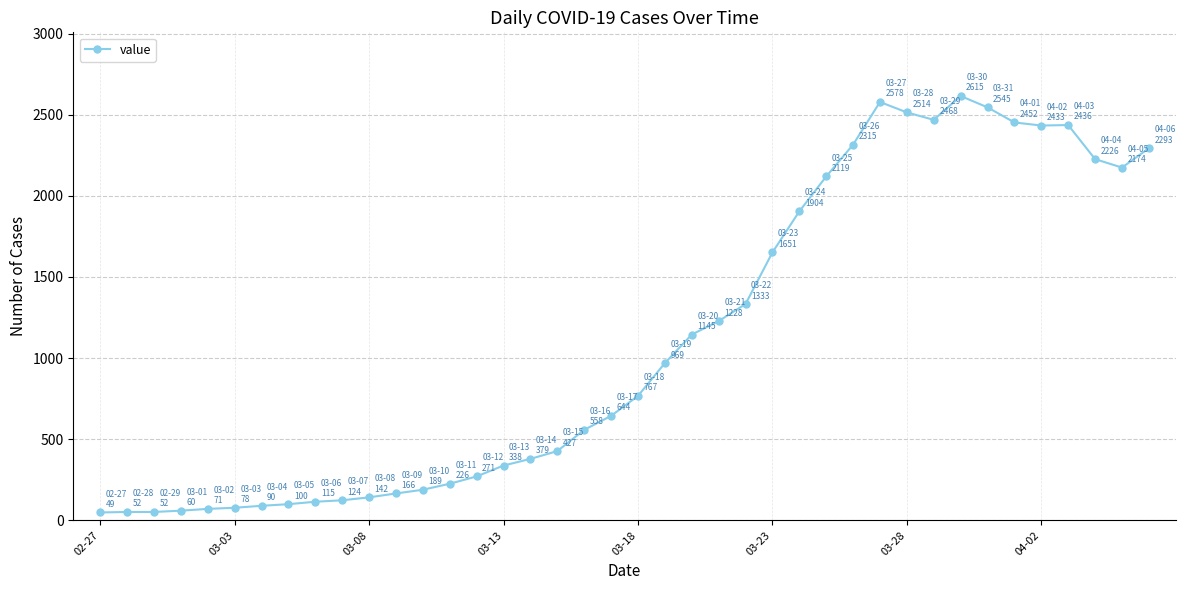

True or false: there are more than 2 points higher than both neighbors.

True